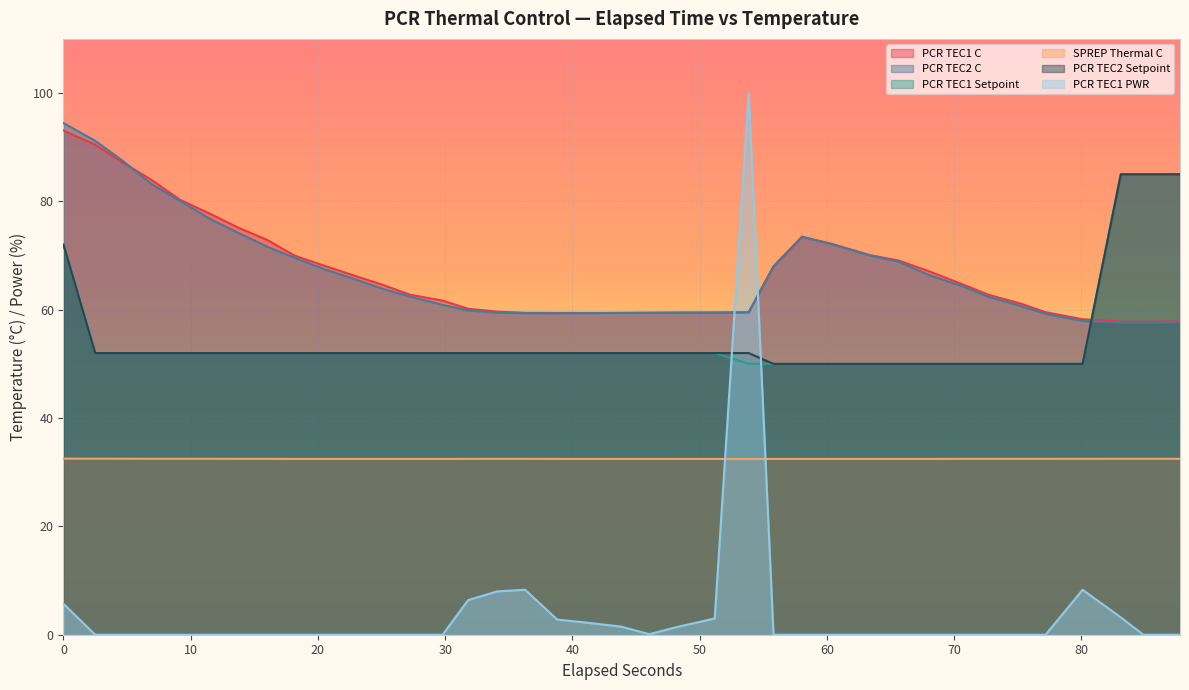

What is the average value of the PCR TEC1 C series?

67.1